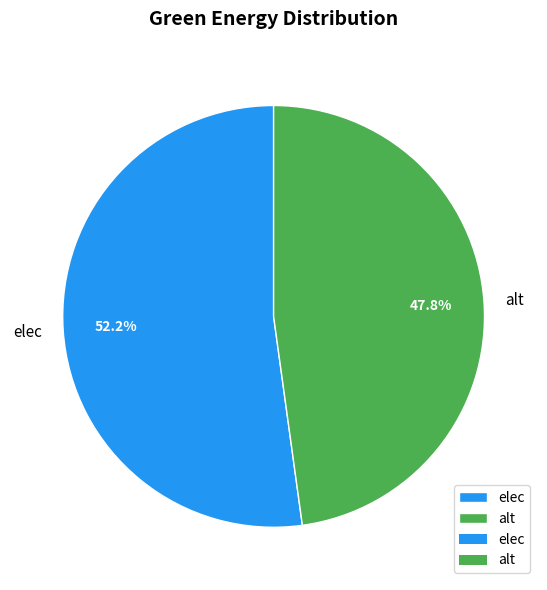

True or false: alt accounts for 39% of the total.

False